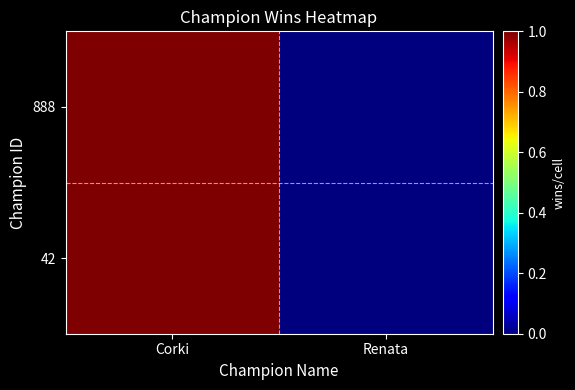

The chart shows a value of 1 at Corki. True or false?

False